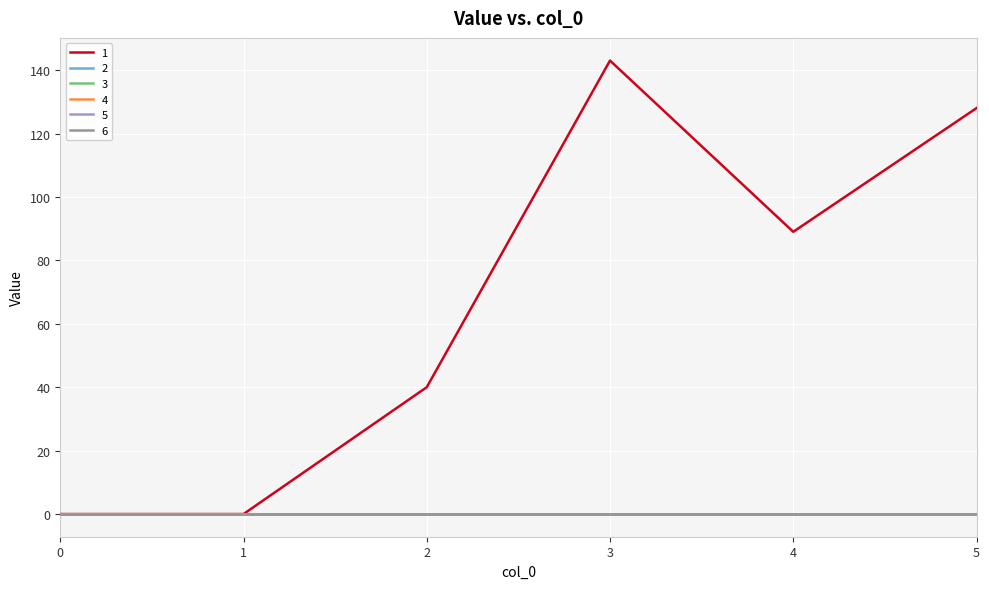

At which category does 1 reach its first local valley?

4